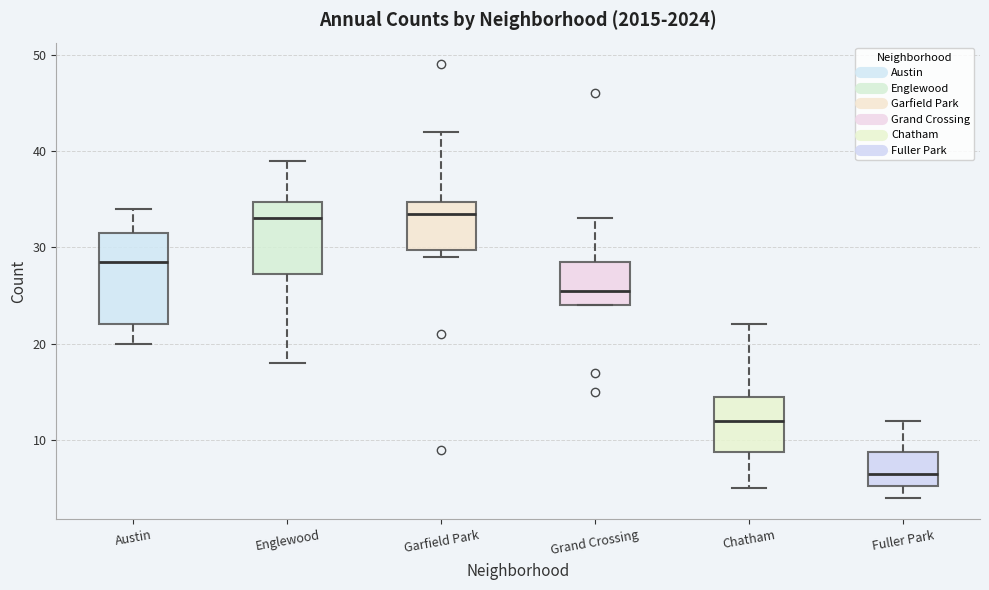

Which box's median line is the lowest?

Fuller Park